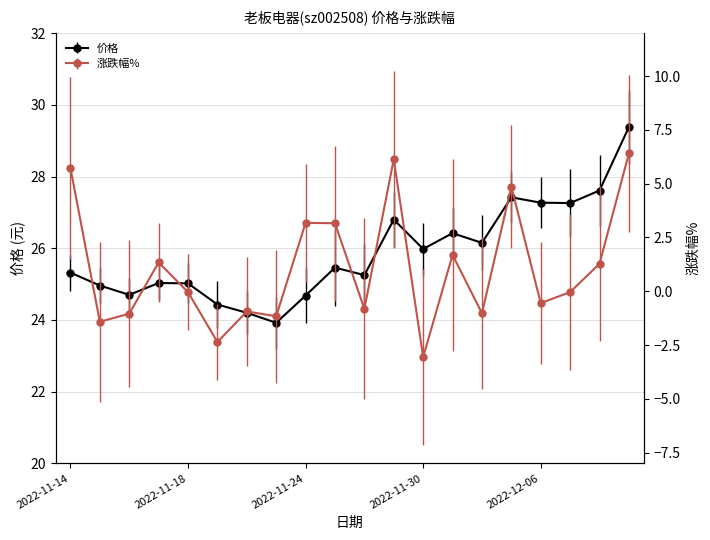

Does the chart have visible grid lines?

Yes